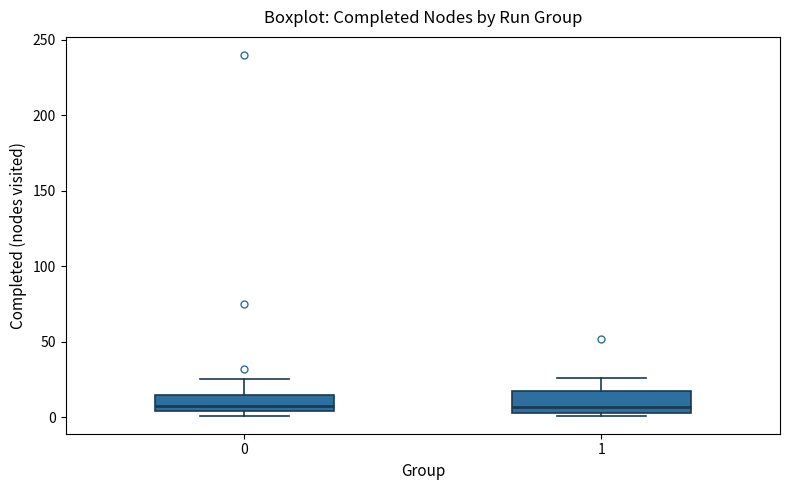

Reading left to right, transcribe this box plot: for each box, give where its median line is, the range the box spans, and where its two whiskers end, as read against the y-axis. The values are not printed on the chart, so give them approximately, as read against the axis.

0: median 10, box 5 to 15, whiskers 0 to 25
1: median 5 (just above the box's lower edge), box 5 to 15, whiskers 0 to 25